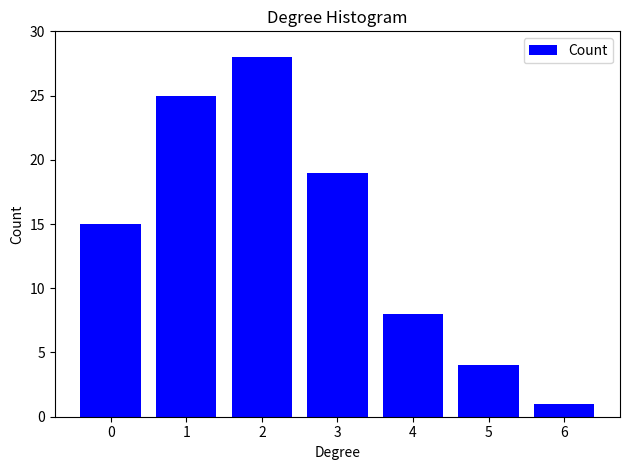

Reading left to right, extract all data points from this chart.

0=15	1=25	2=28	3=19	4=8	5=4	6=1